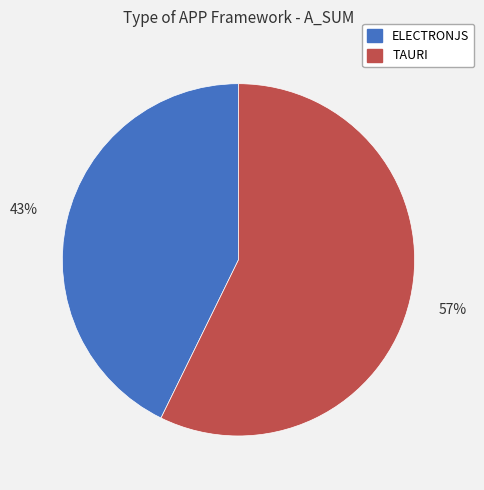

Is it true that TAURI is 57% of the pie?

True